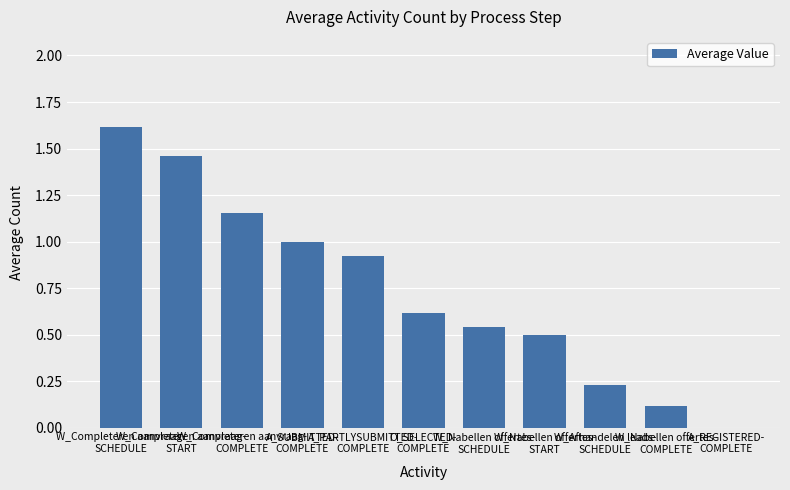

What position from the left is O_SELECTED-
COMPLETE?

6